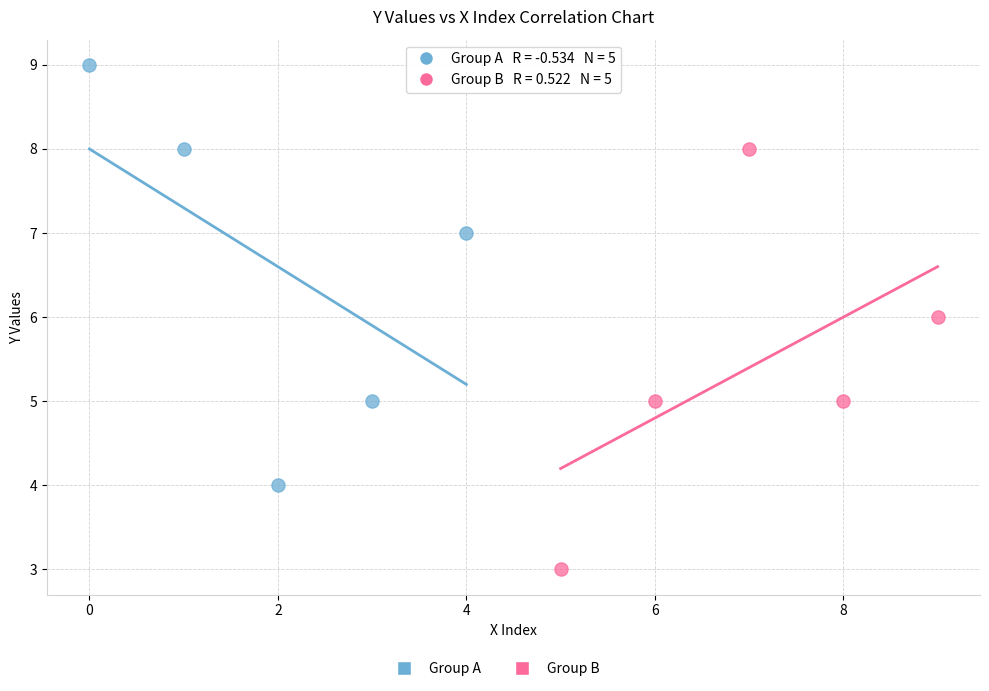

Which series contains the lowest Y value?

Group B